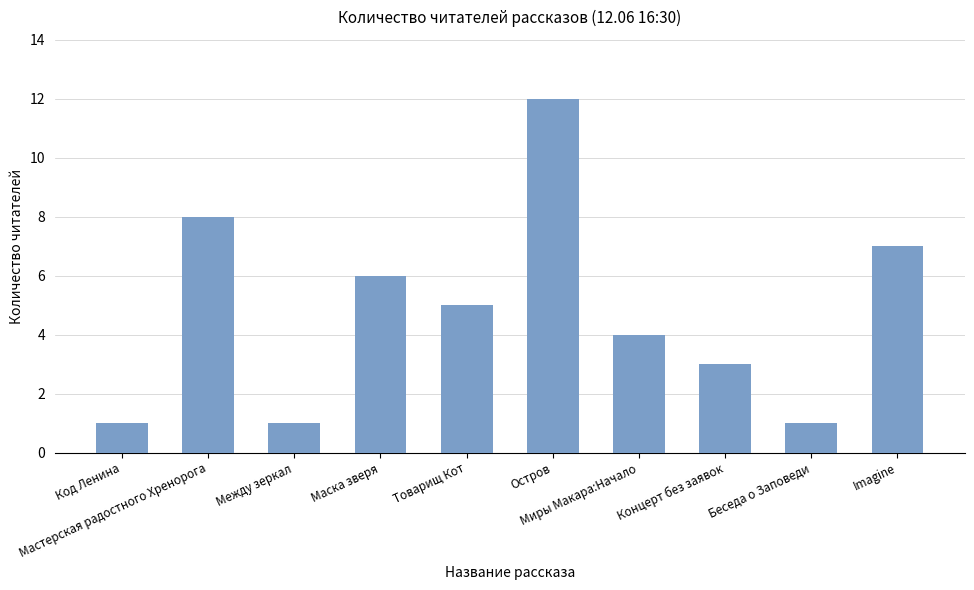

Which category has the highest value across all series?

Остров